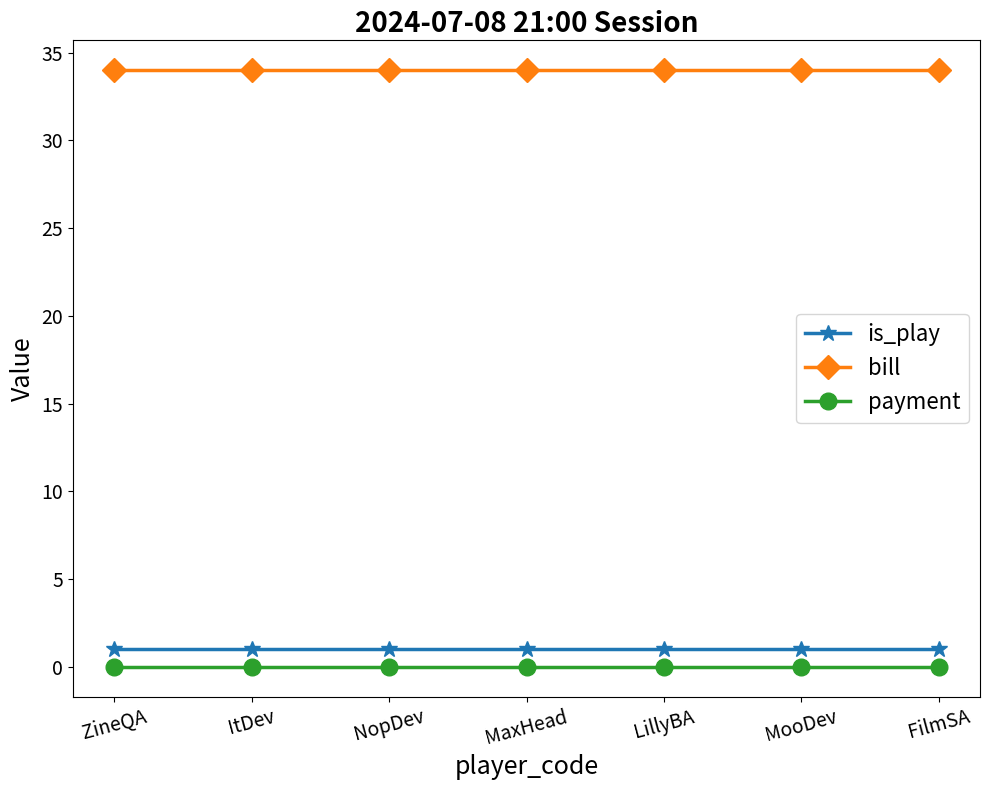

Which series has the largest total across all categories?

bill